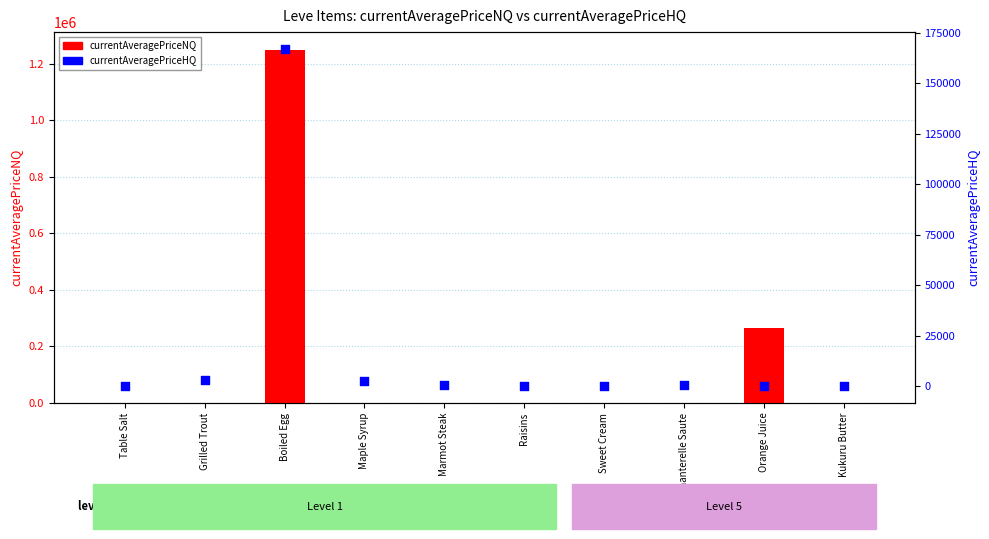

Is the value of currentAveragePriceNQ at Sweet Cream greater than the value of currentAveragePriceHQ at Grilled Trout?

No